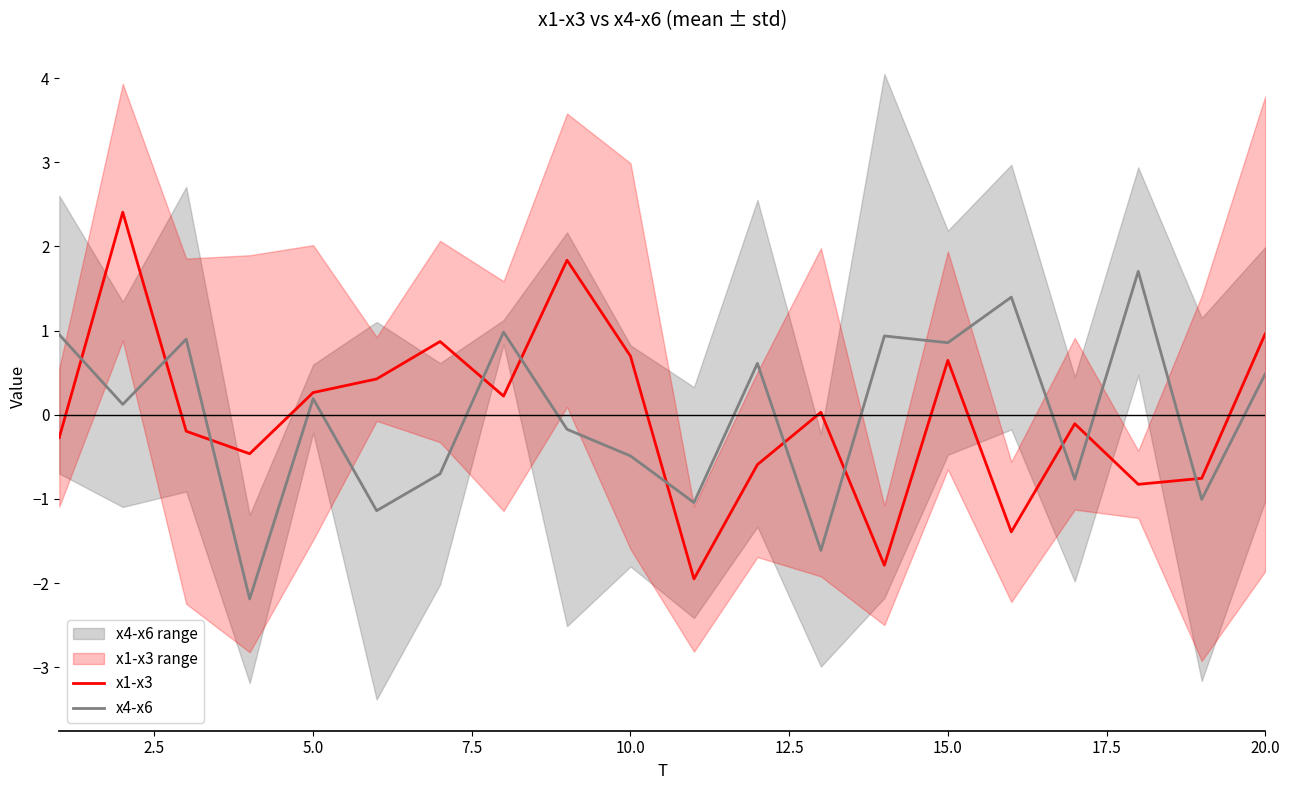

How many intersections are there between x4-x6 and x1-x3?

11